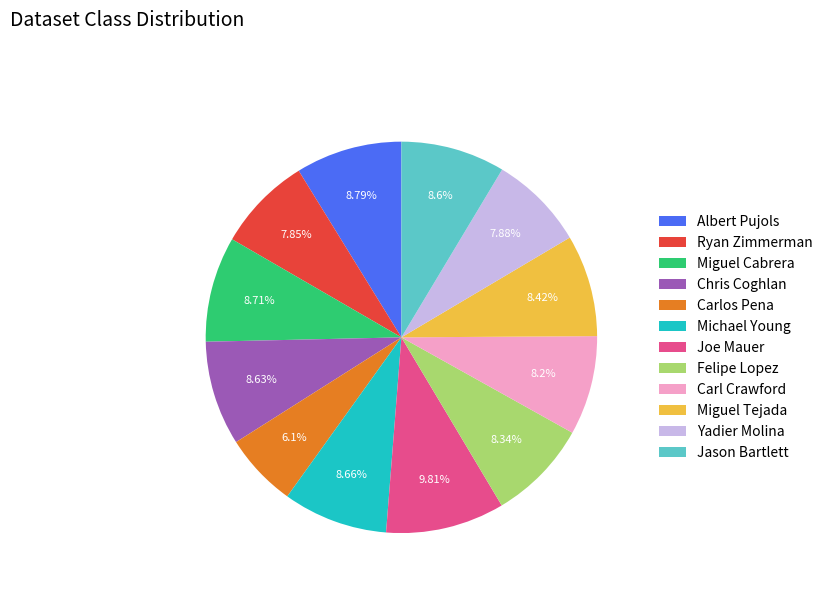

How many segments does this pie chart have?

12